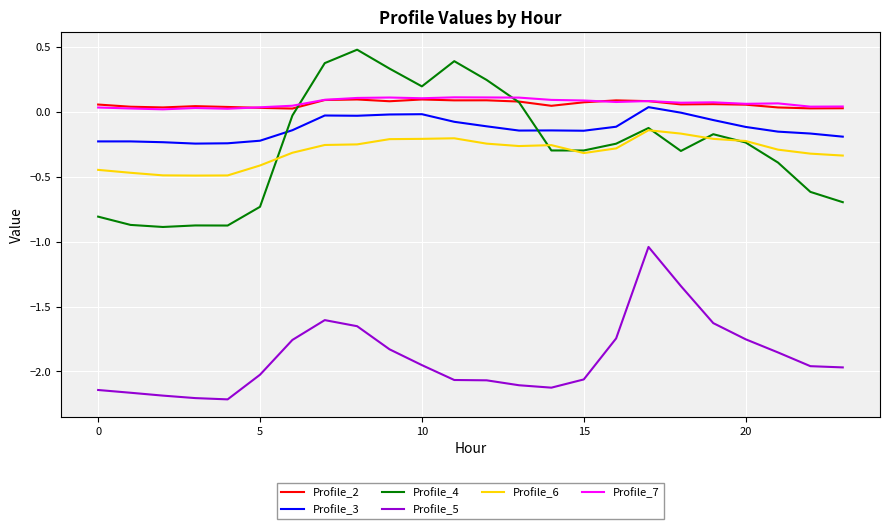

After their last crossing, which series has the higher values: Profile_4 or Profile_3?

Profile_3